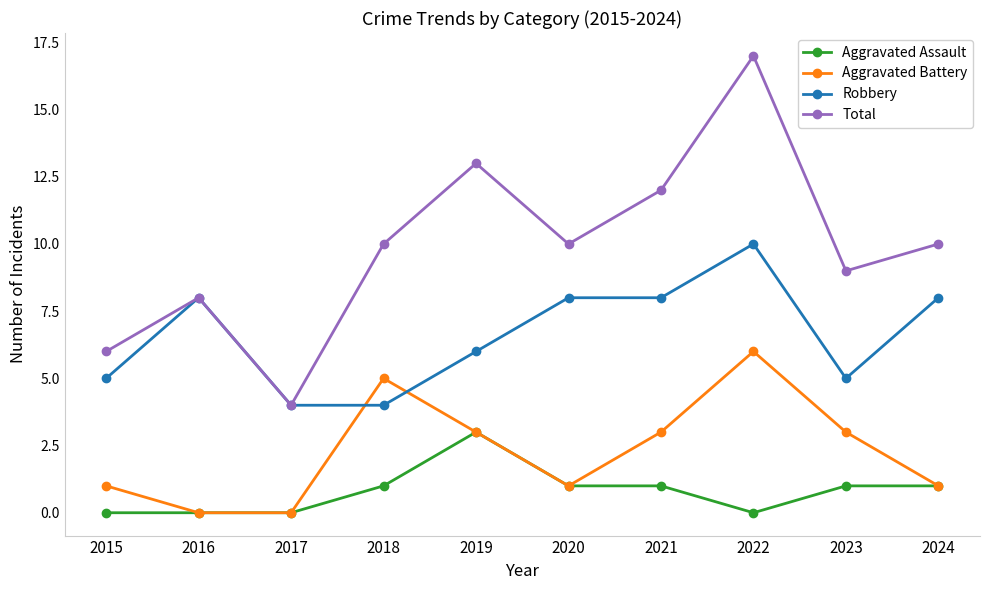

Reading left to right, what are all the values shown in this chart?

Aggravated Assault: 0	0	0	1	3	1	1	0	1	1
Aggravated Battery: 1	0	0	5	3	1	3	6	3	1
Robbery: 5	8	4	4	6	8	8	10	5	8
Total: 6	8	4	10	13	10	12	17	9	10